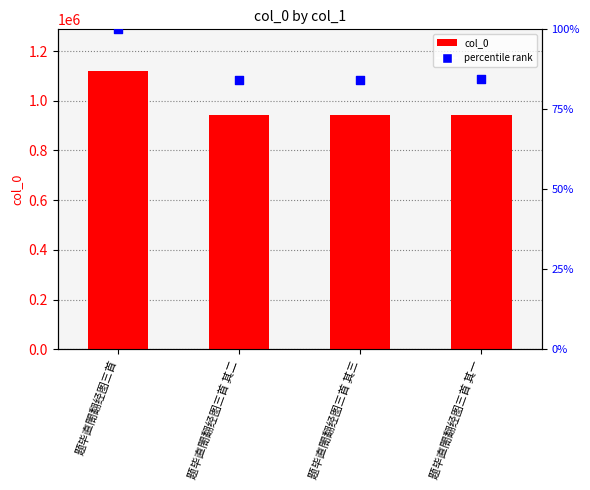

Which series has the largest total across all categories?

col_0